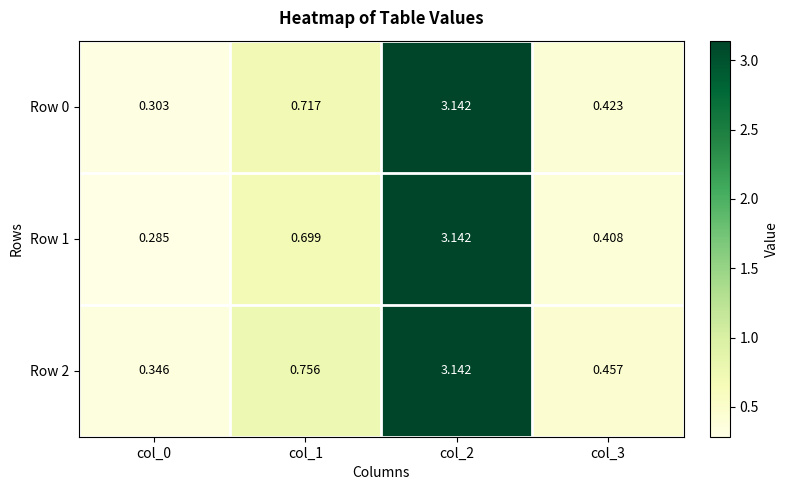

Is the value of Row 2 at col_0 greater than the value of Row 0 at col_0?

Yes